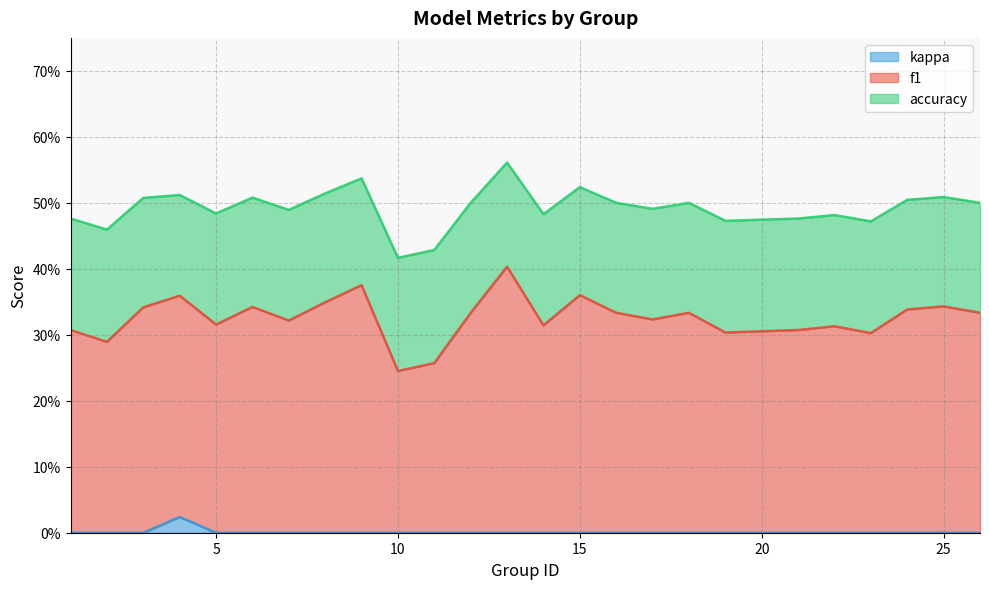

Rank the series at 22 from highest to lowest value.

accuracy, f1, kappa